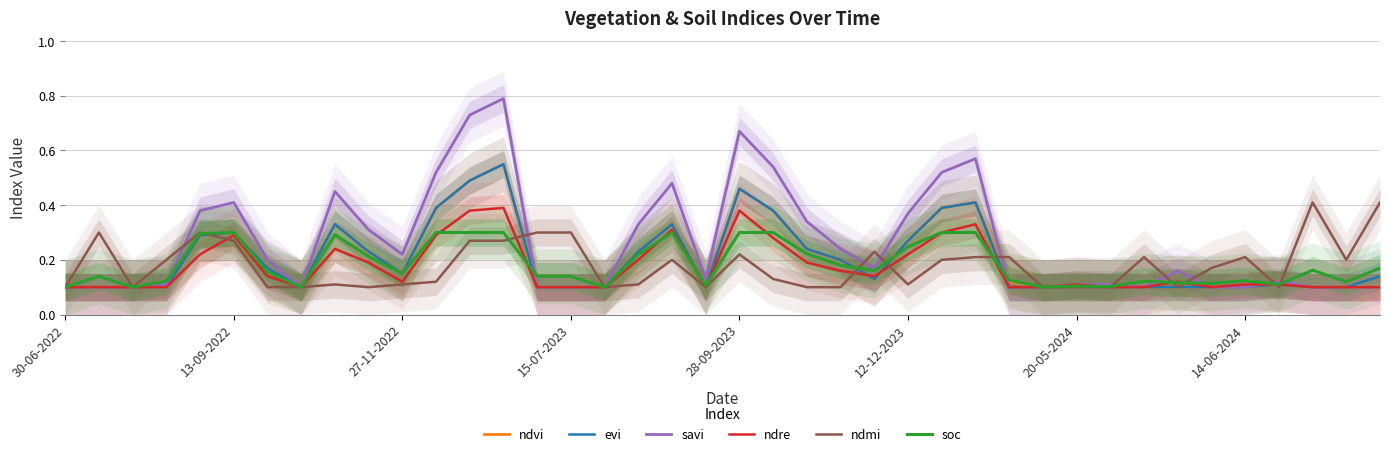

Count the number of data series in this chart.

6